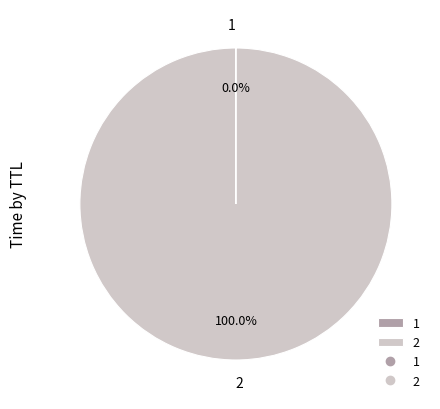

Does any single category account for the majority?

Yes